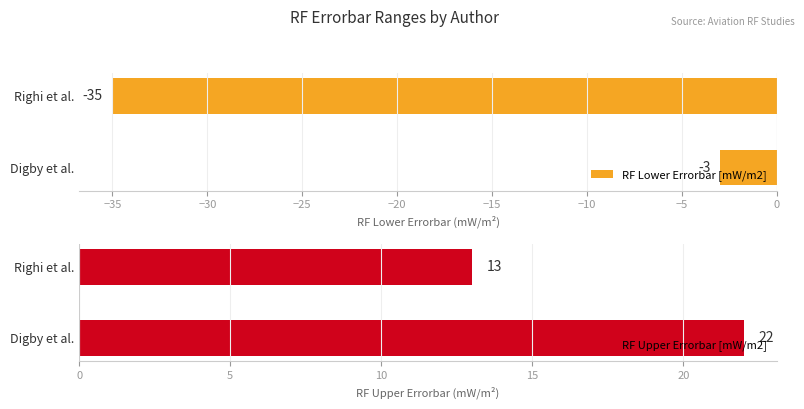

Reading left to right, list all the values displayed in this chart.

RF Lower Errorbar [mW/m2]: -3	-35
RF Upper Errorbar [mW/m2]: 22	13